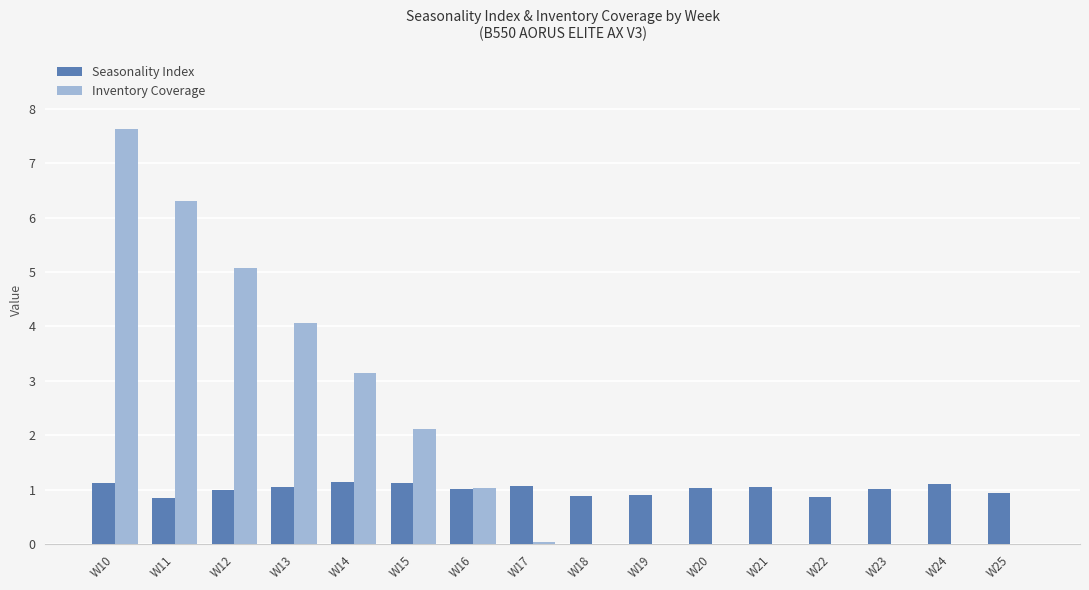

What is the maximum value for Seasonality Index?

1.1